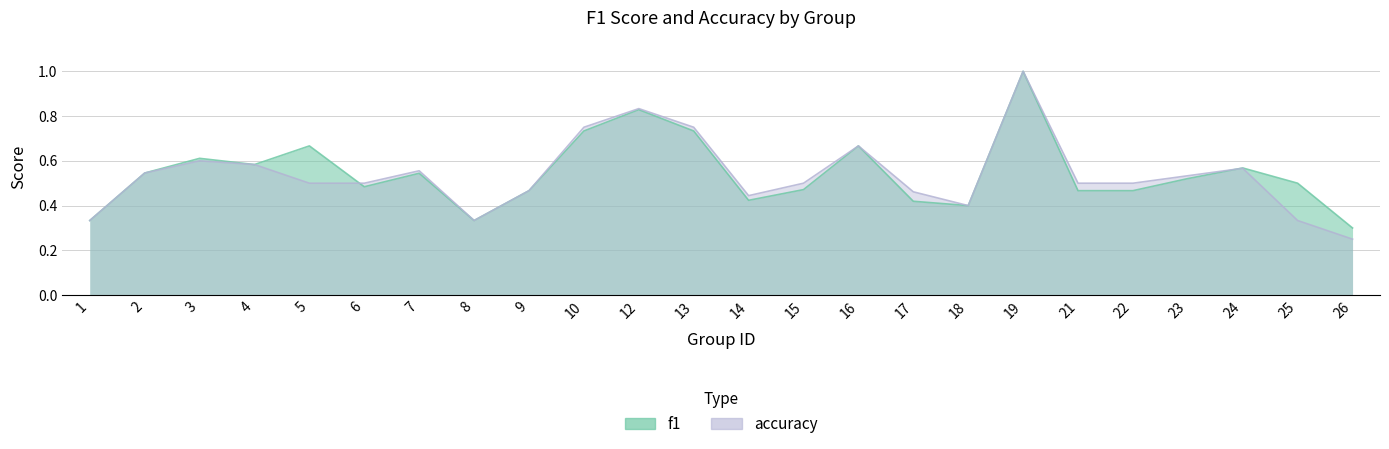

Is the value of f1 at 18 greater than the value of accuracy at 17?

No